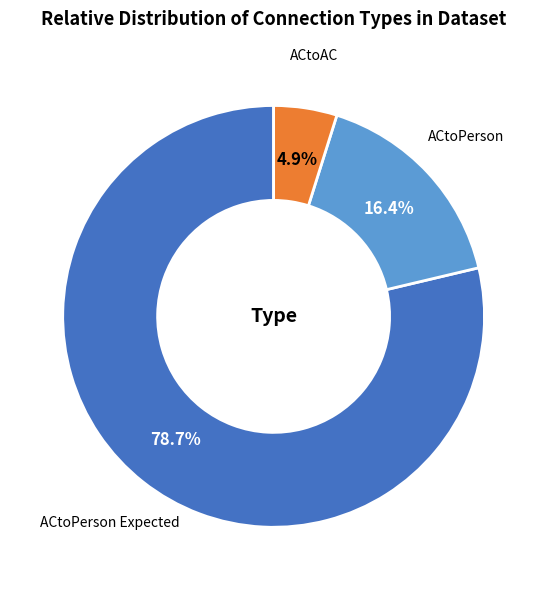

What percentage is NOT represented by ACtoAC?

95.1%